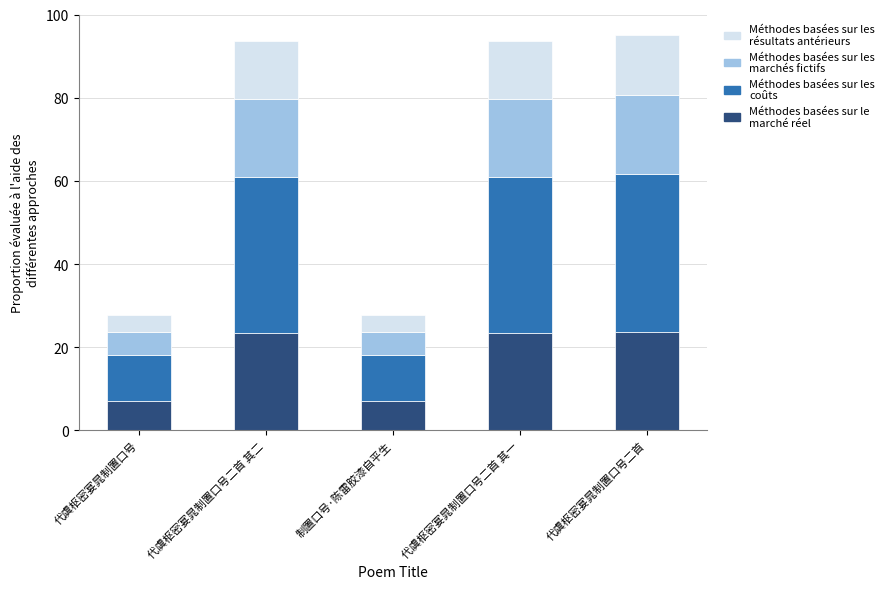

What is the total value across all series at 代虞枢密宴晁制置口号二首?

95.0